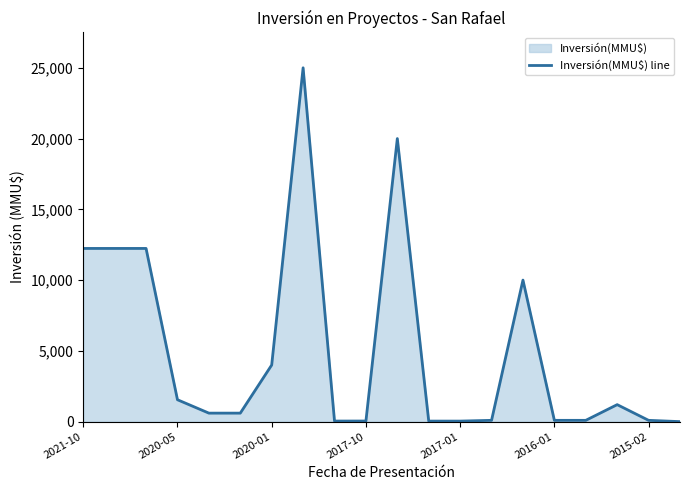

Reading left to right, list all the values displayed in this chart.

12237	12237	12237	1546	600	600	4000	25000	40	42	20000	37	37	91	10000	91	91	1200	91	0